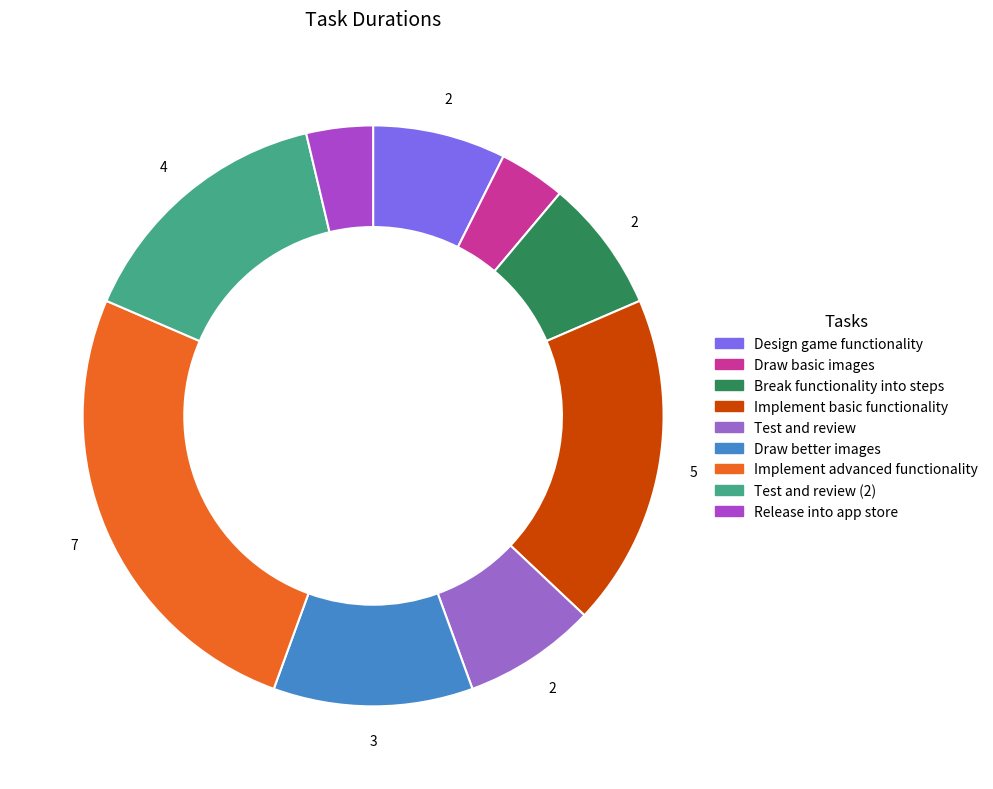

Does any single category account for the majority?

No